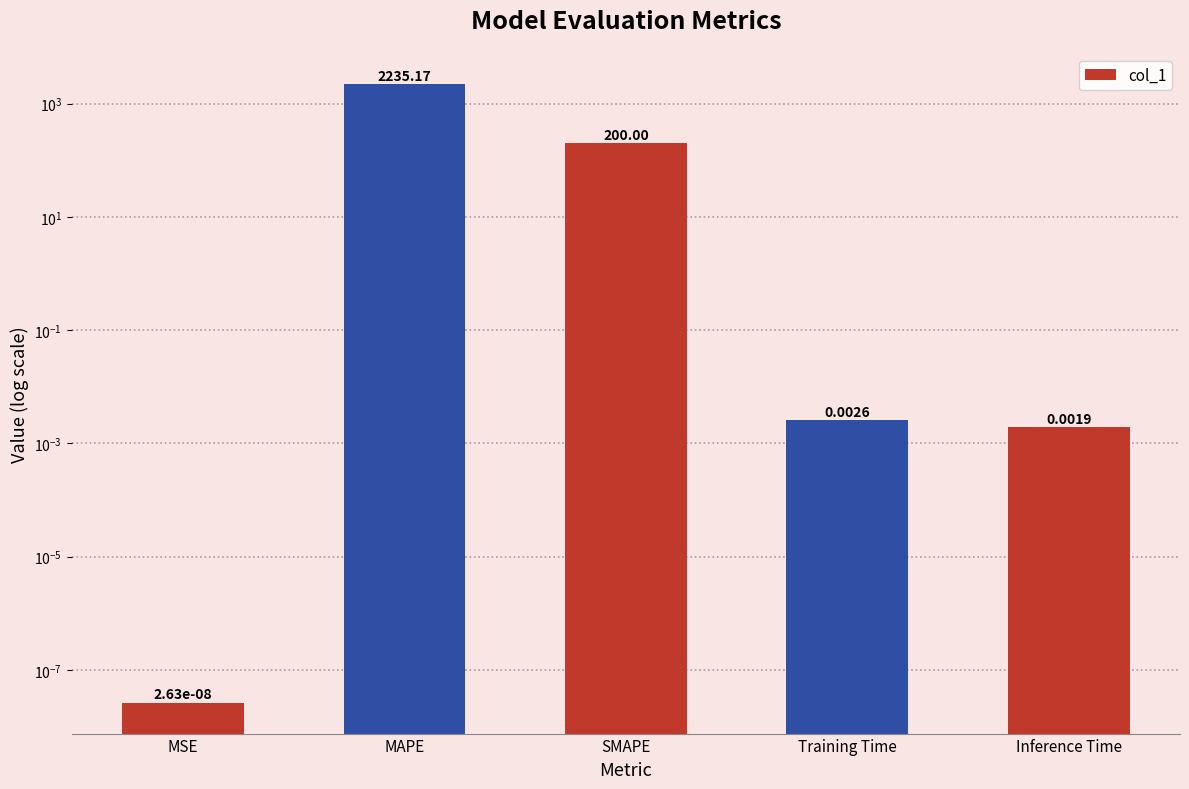

What is the sum of all values?

2435.2